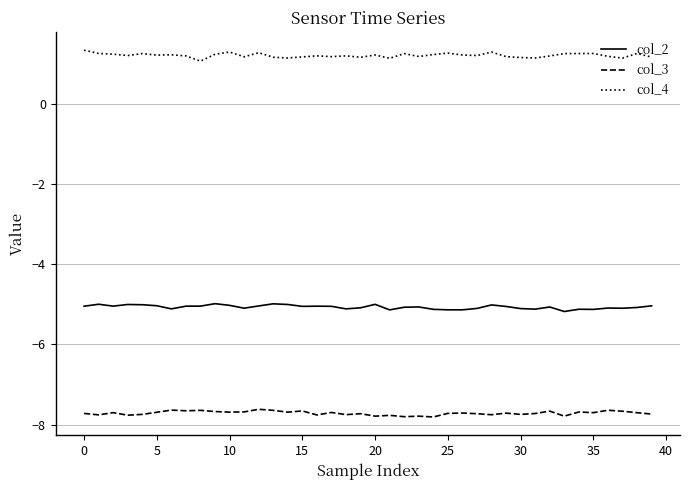

True or false: col_3 and col_4 cross at least once.

False